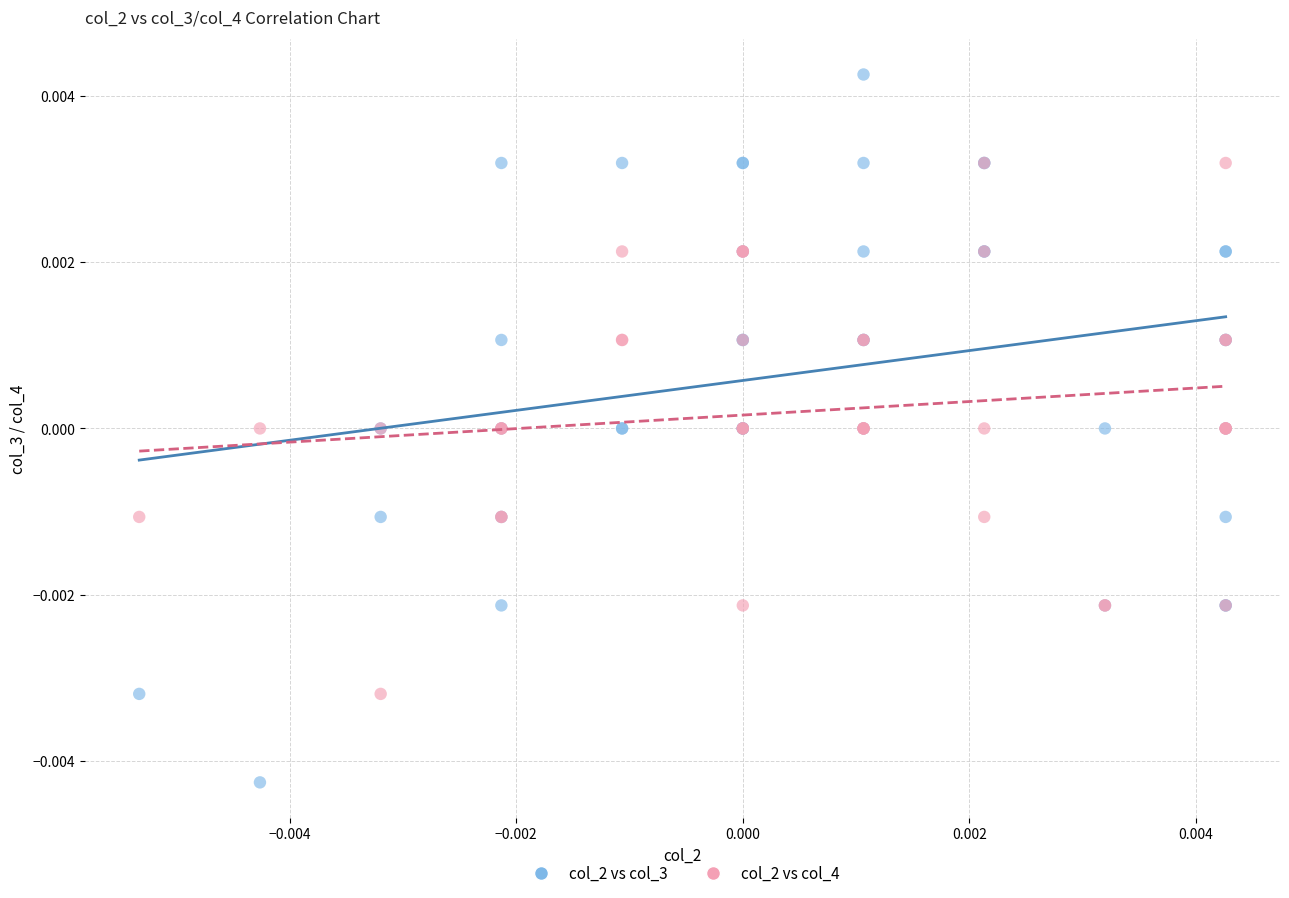

Which series has the widest spread of Y values?

col_2 vs col_3